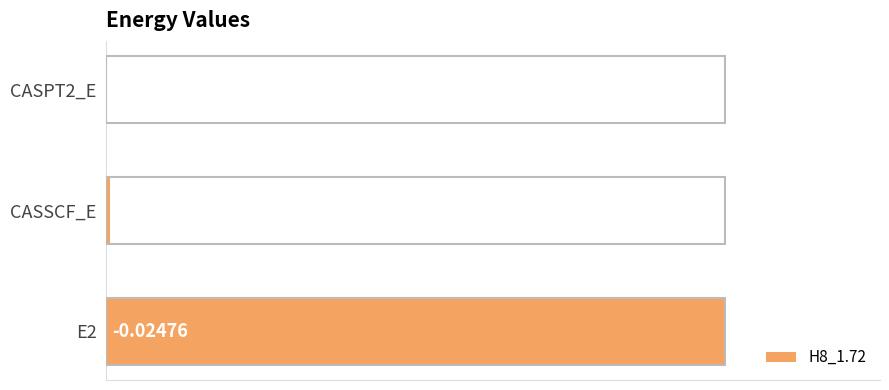

Are the bars horizontal?

Yes